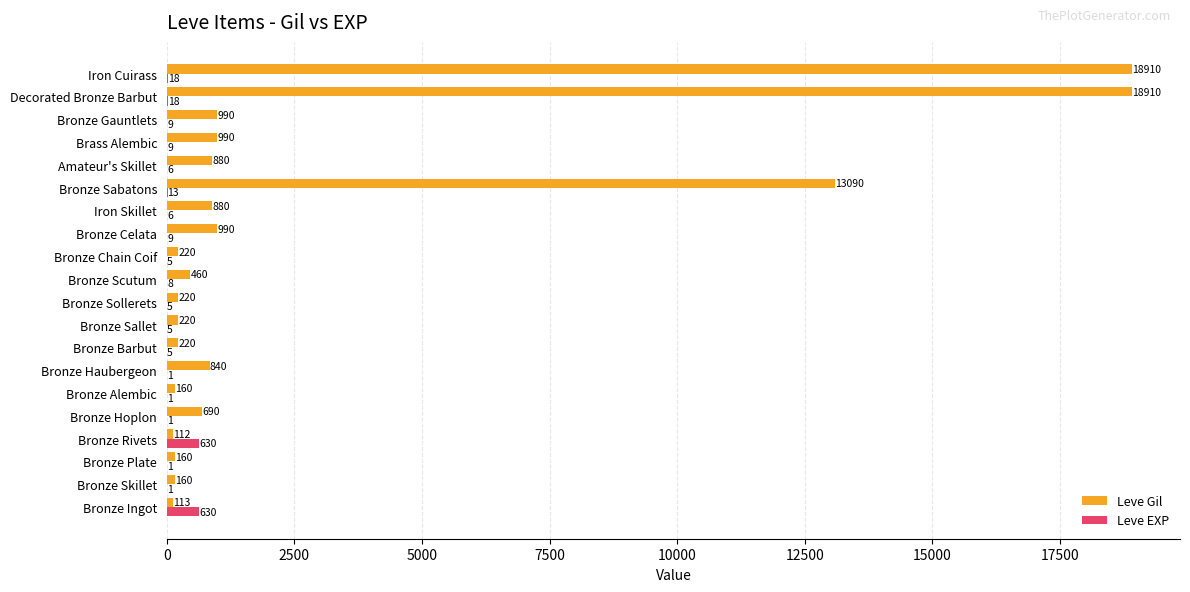

What is the maximum value for Leve EXP?

630